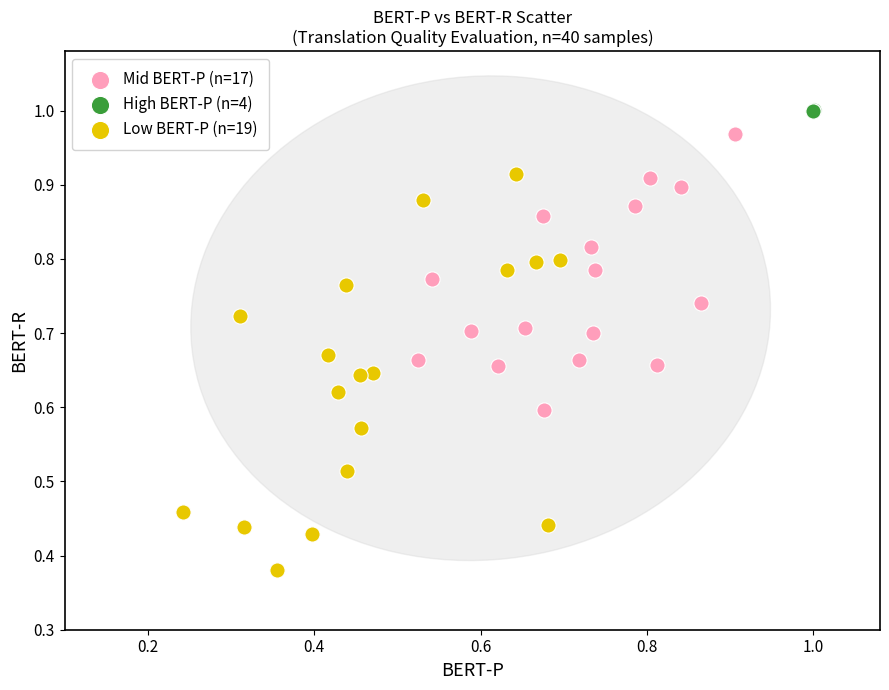

Which series has the largest Y range (max minus min)?

Low BERT-P (n=19)